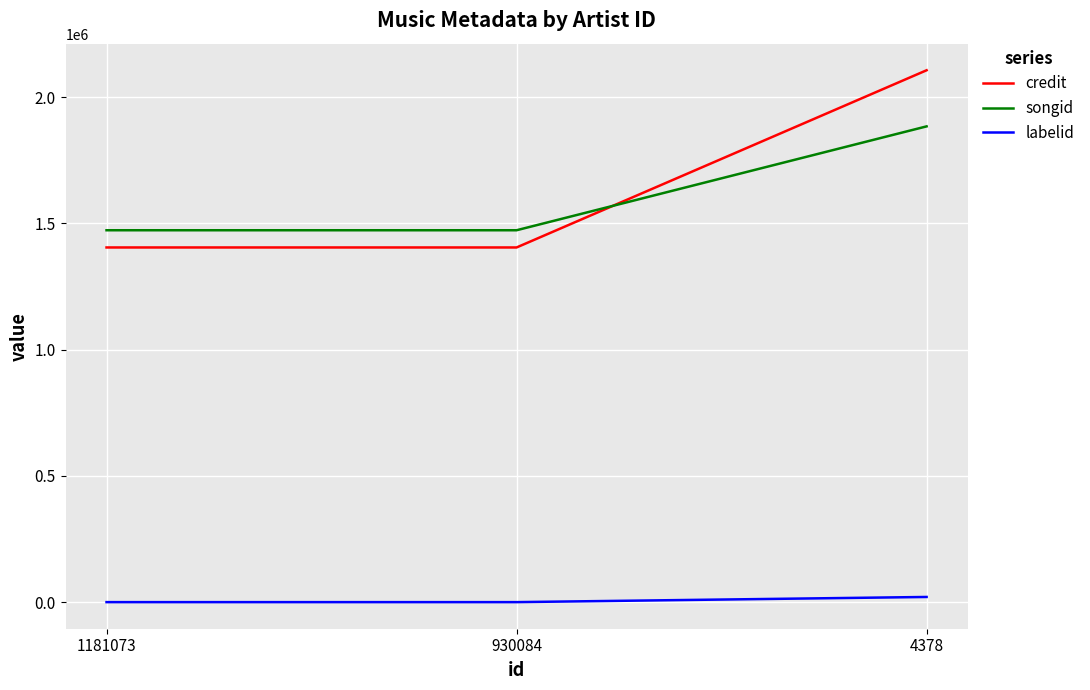

Reading left to right, extract all data points from this chart.

credit: 1404303	1404303	2105955
songid: 1472467	1472467	1883779
labelid: -1	-1	20439